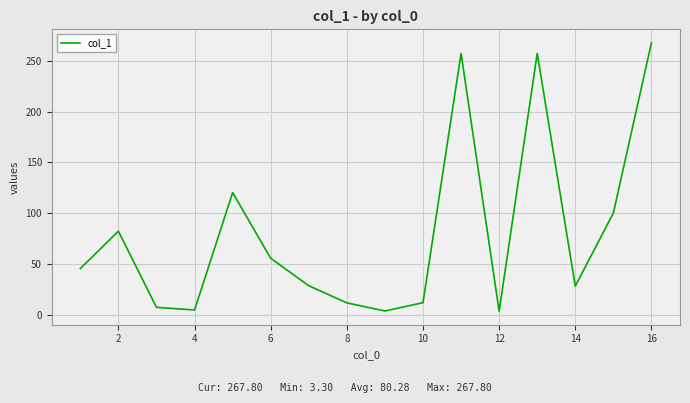

How many lines are shown in the chart?

1